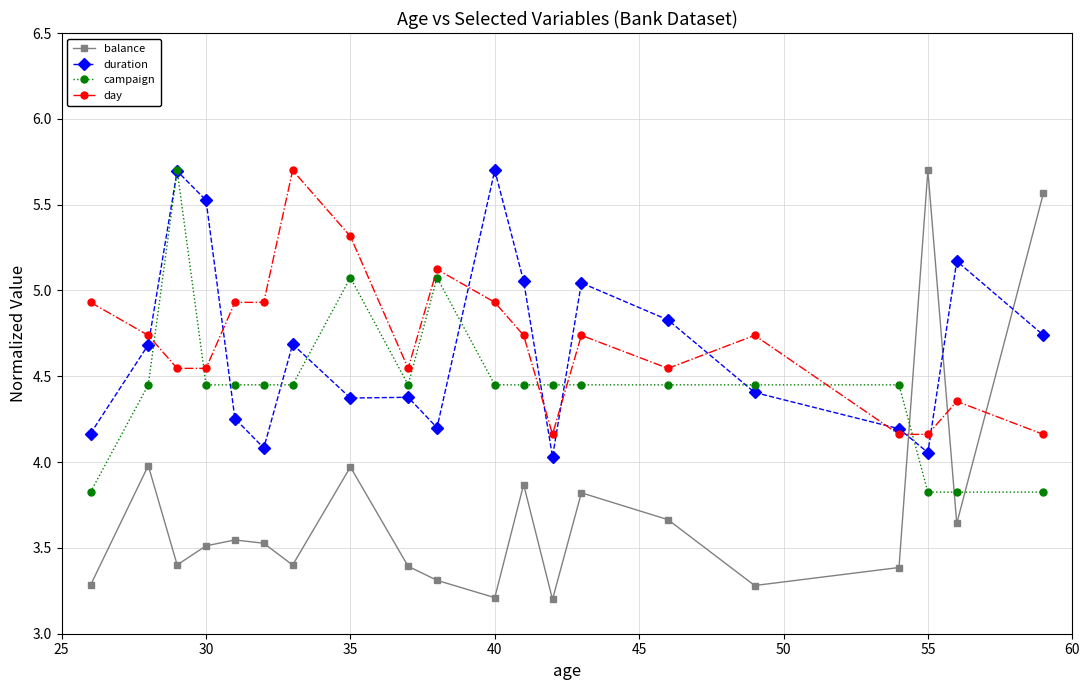

How many categories are shown in the chart?

20